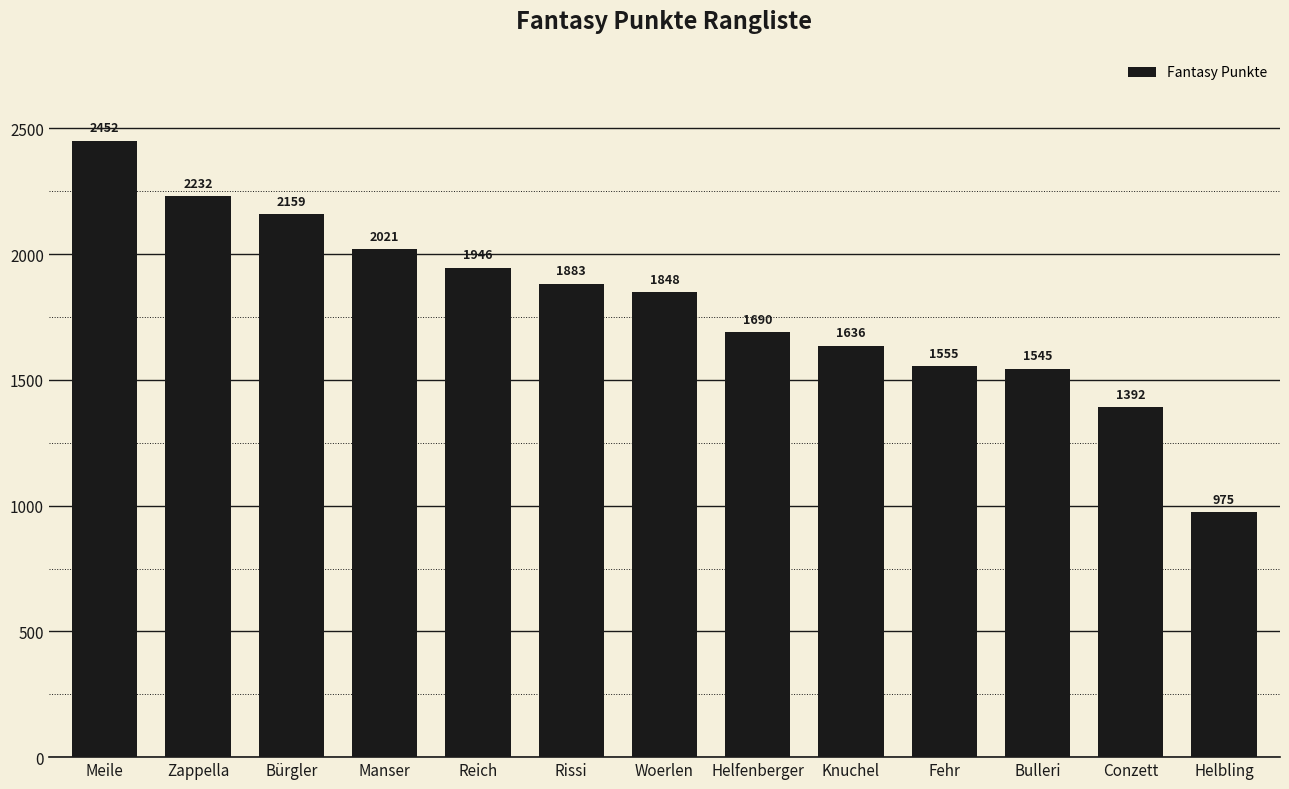

Is it true that the value at Manser is 464?

False